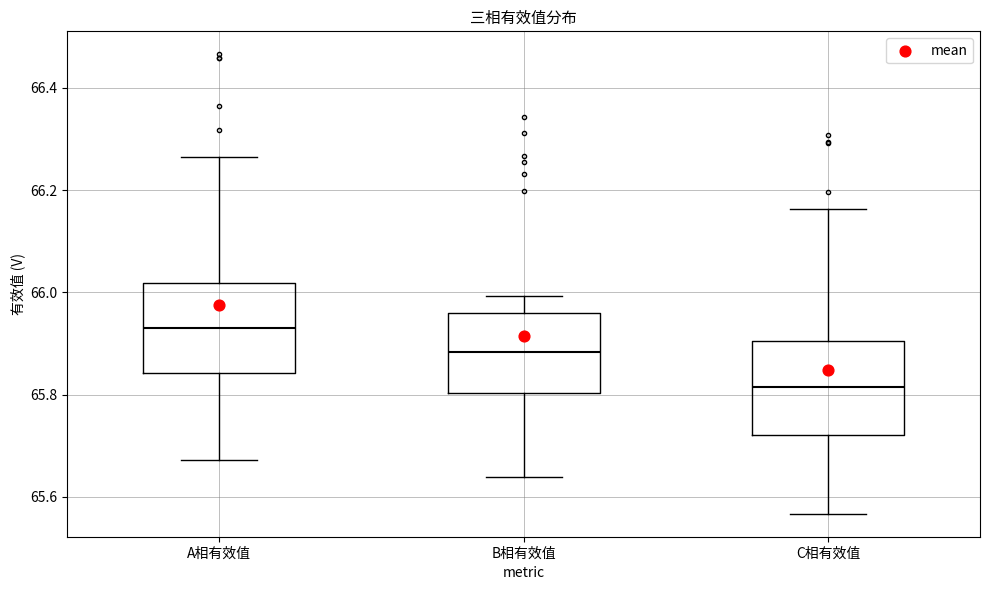

Which box has the highest median line?

A相有效值